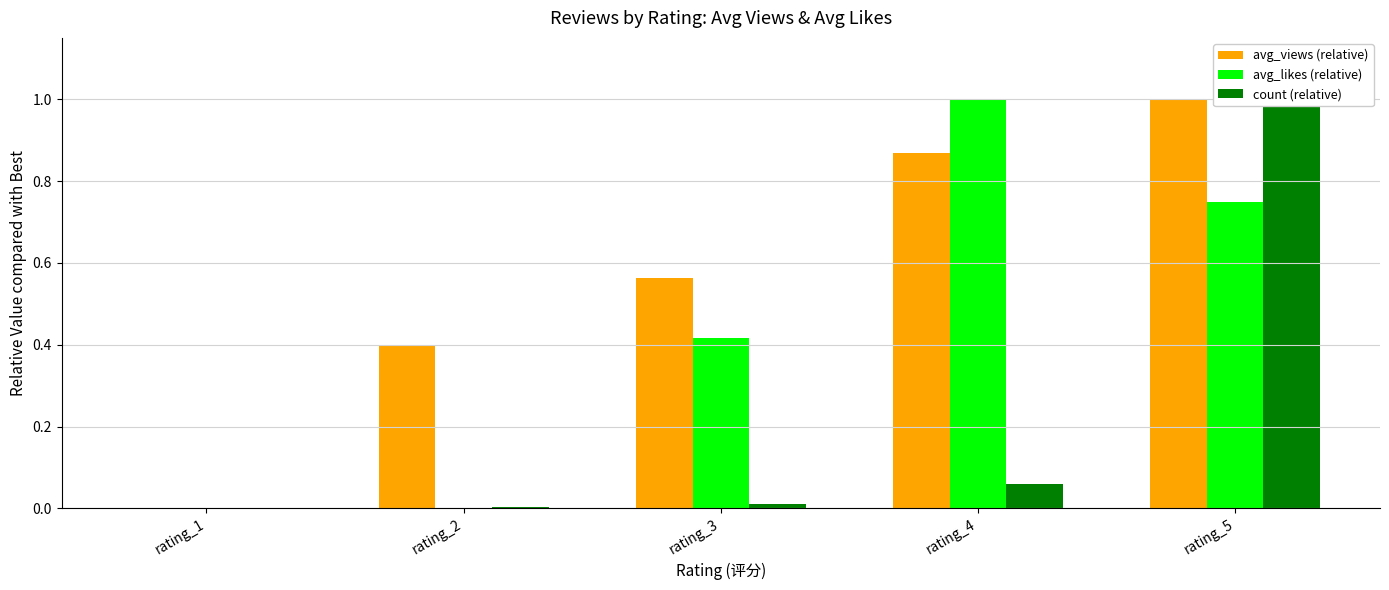

How many series are shown in this chart?

3